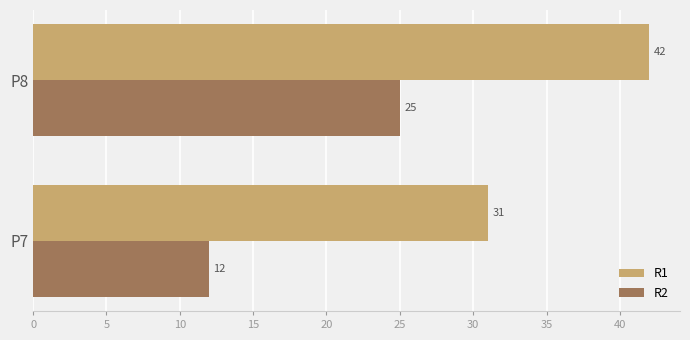

What is the spread (max minus min) of values at P8?

17